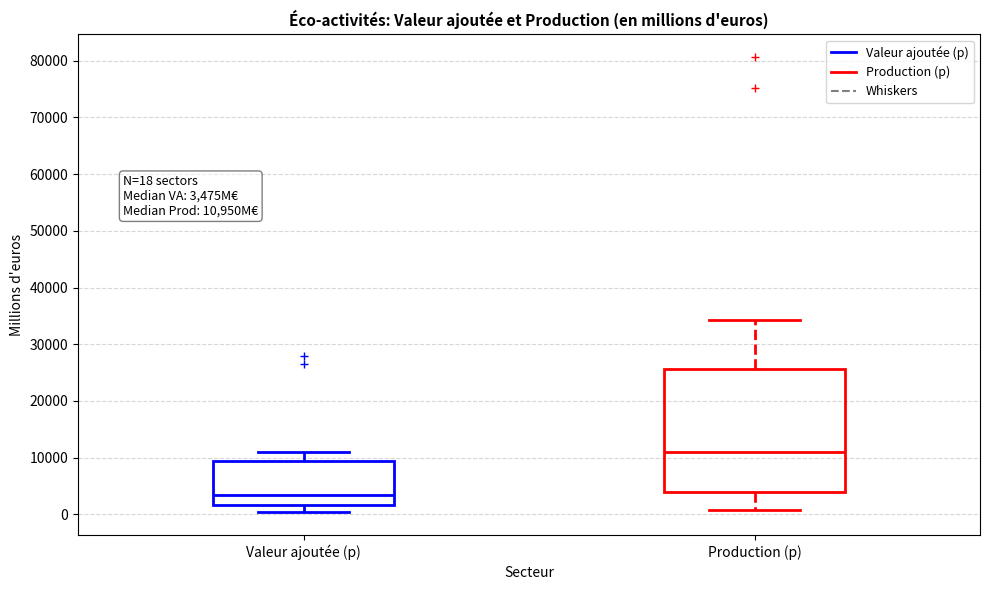

Which box has the highest median line?

Production (p)